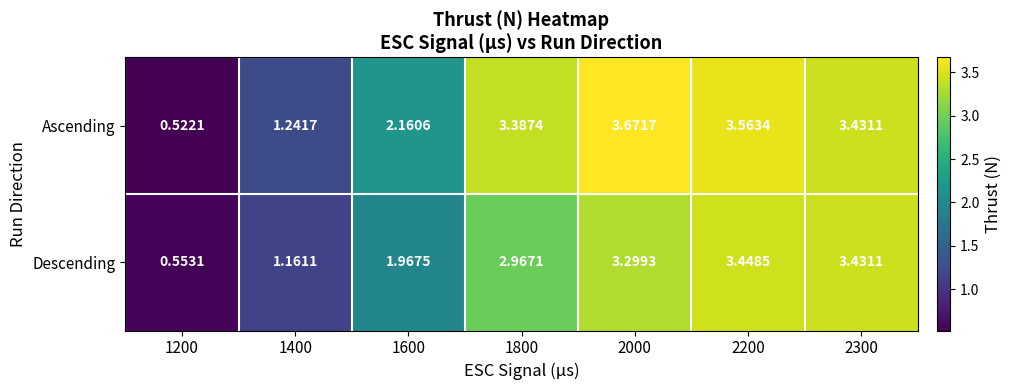

Rank the series by their average value, from highest to lowest.

Ascending, Descending